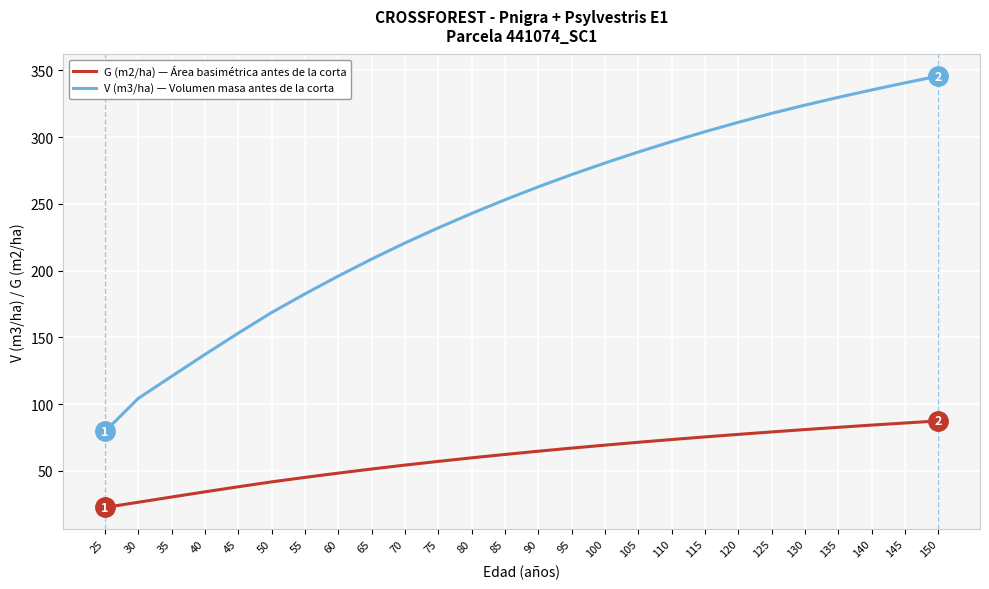

True or false: V (m3/ha) — Volumen masa antes de la corta and G (m2/ha) — Área basimétrica antes de la corta intersect in this chart.

False